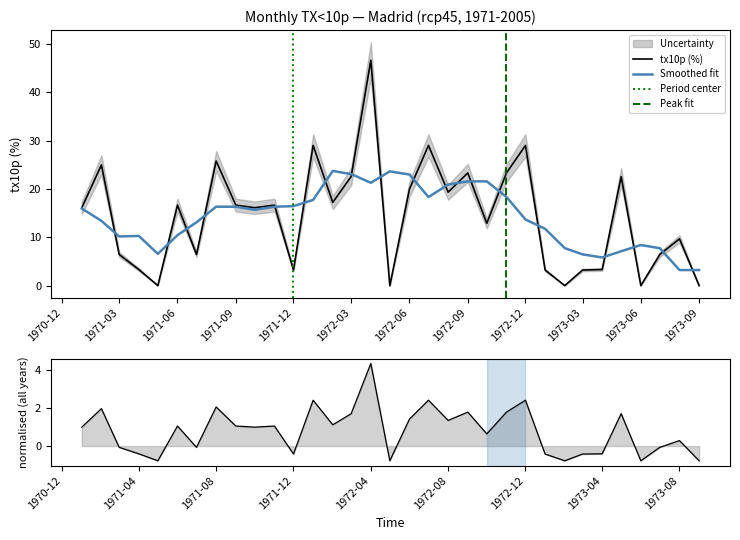

The Smoothed fit series shows 23.1 at 1972-03. True or false?

True